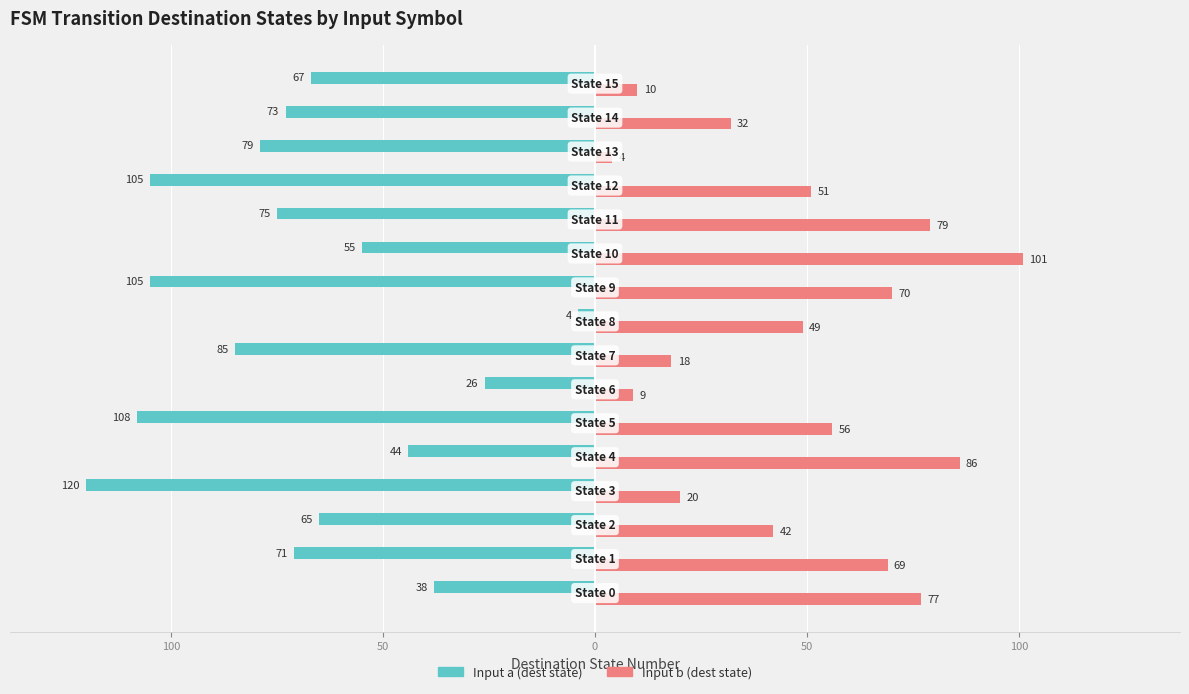

What are all the series names shown in the legend?

Input a (dest state), Input b (dest state)